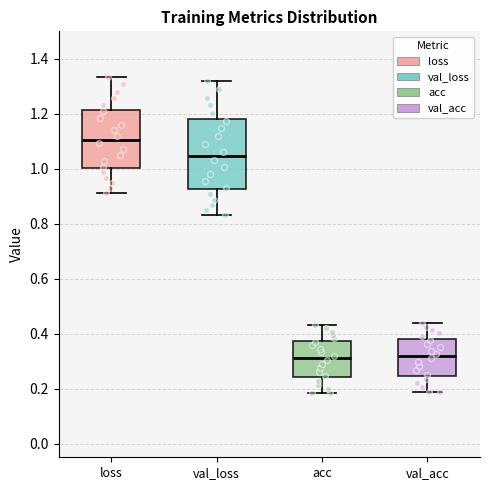

Where does the median line of the box for loss sit on the y-axis? The values are not printed on the chart, so give them approximately, as read against the axis.

1.10